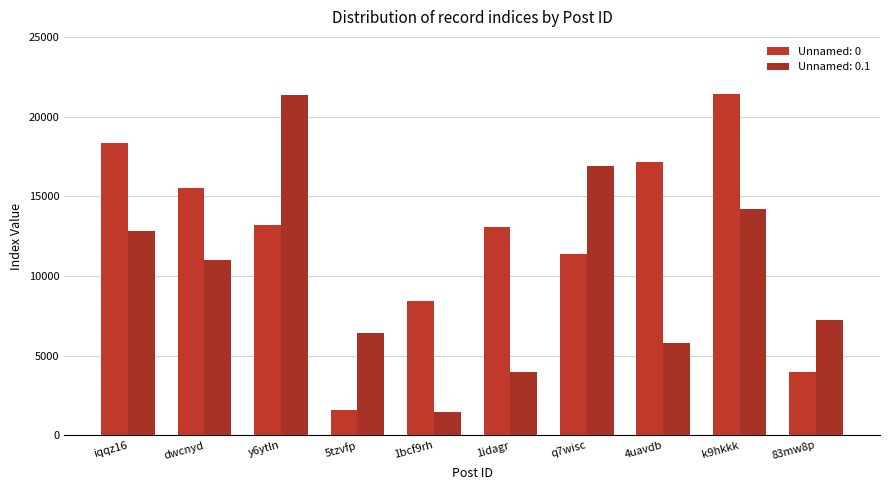

Which series has the largest range (max minus min)?

Unnamed: 0.1